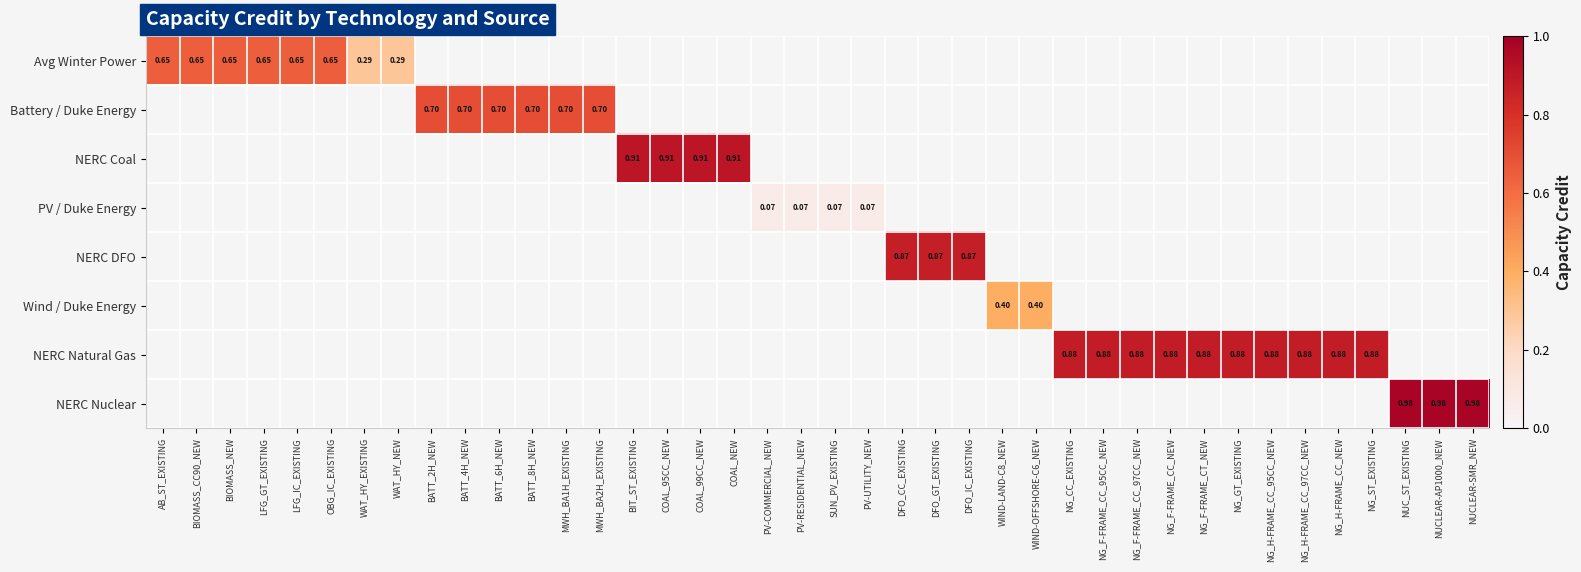

Count the number of data series in this chart.

8